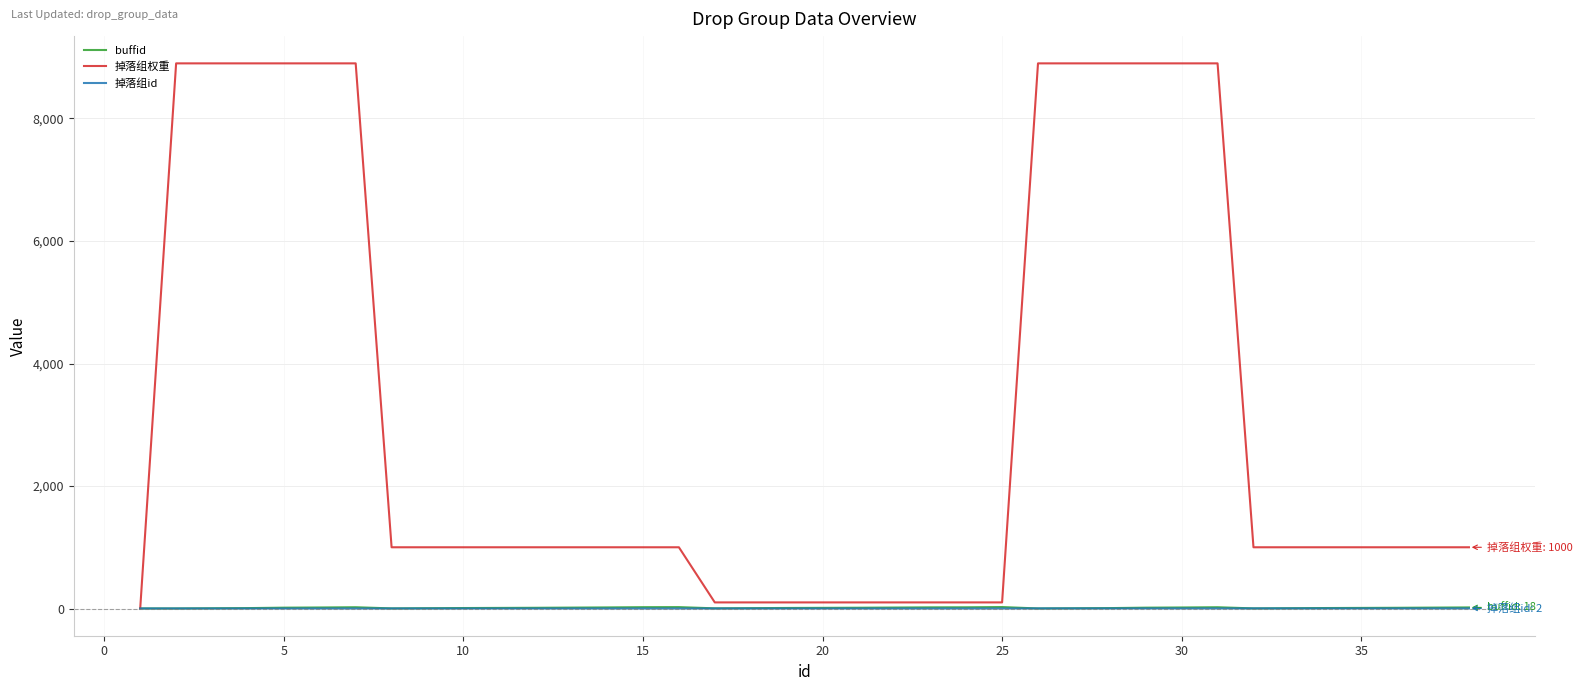

What is the greatest value displayed?

8900